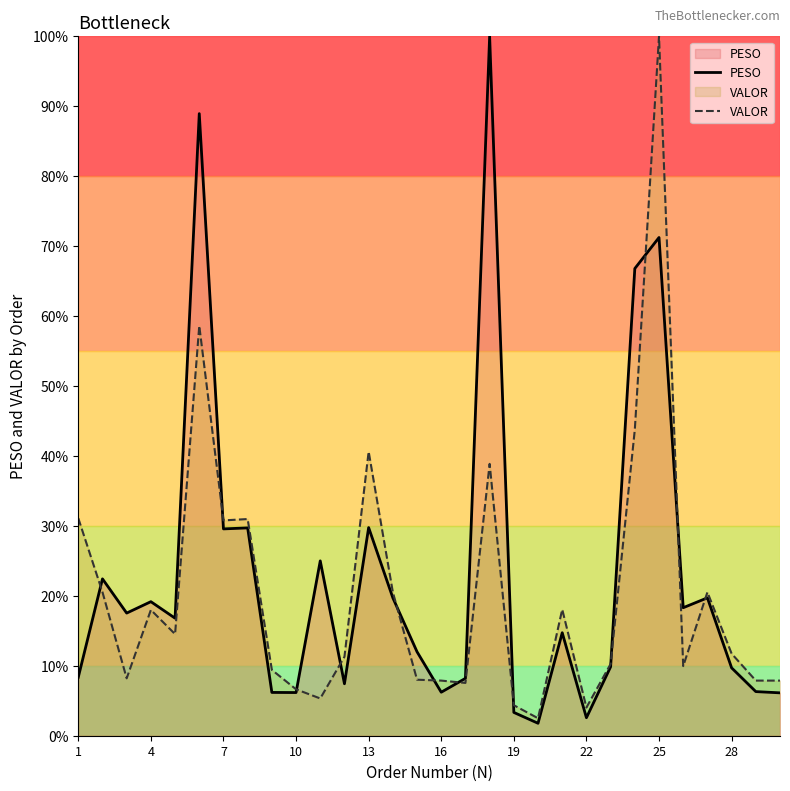

At which category is the sum across all series the highest?

25